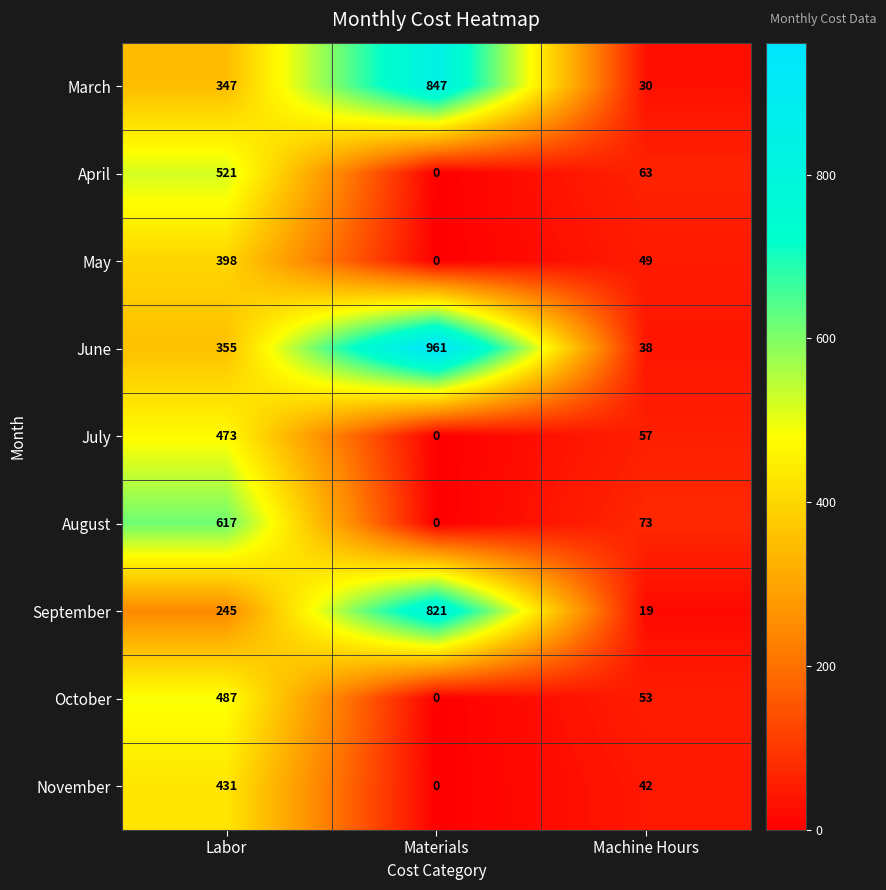

True or false: November has a value of 0 at Materials.

True